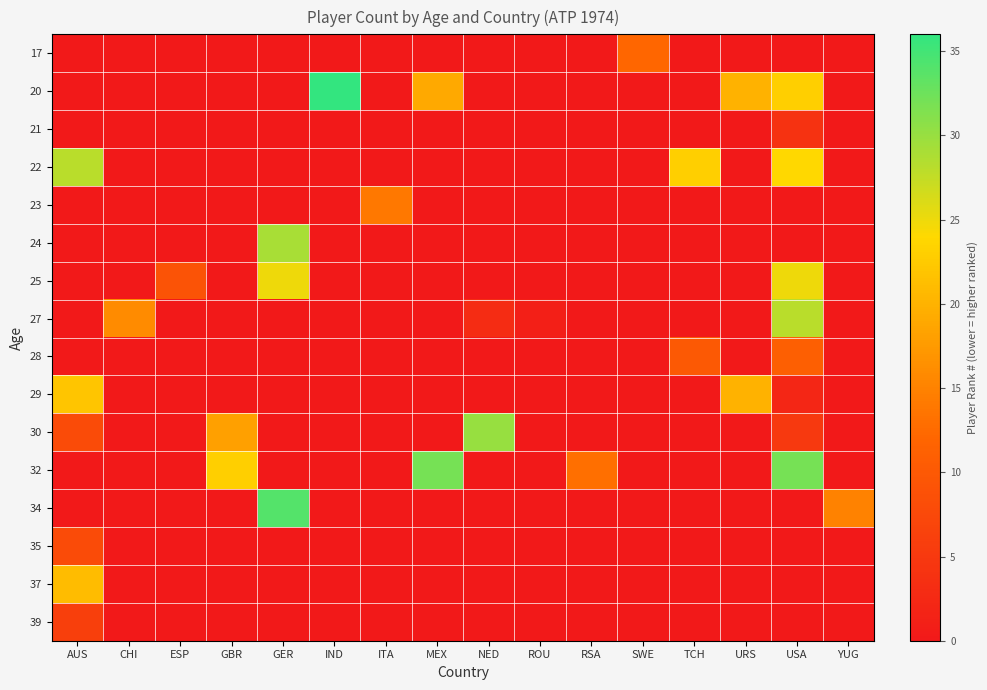

What is the greatest value displayed?

36